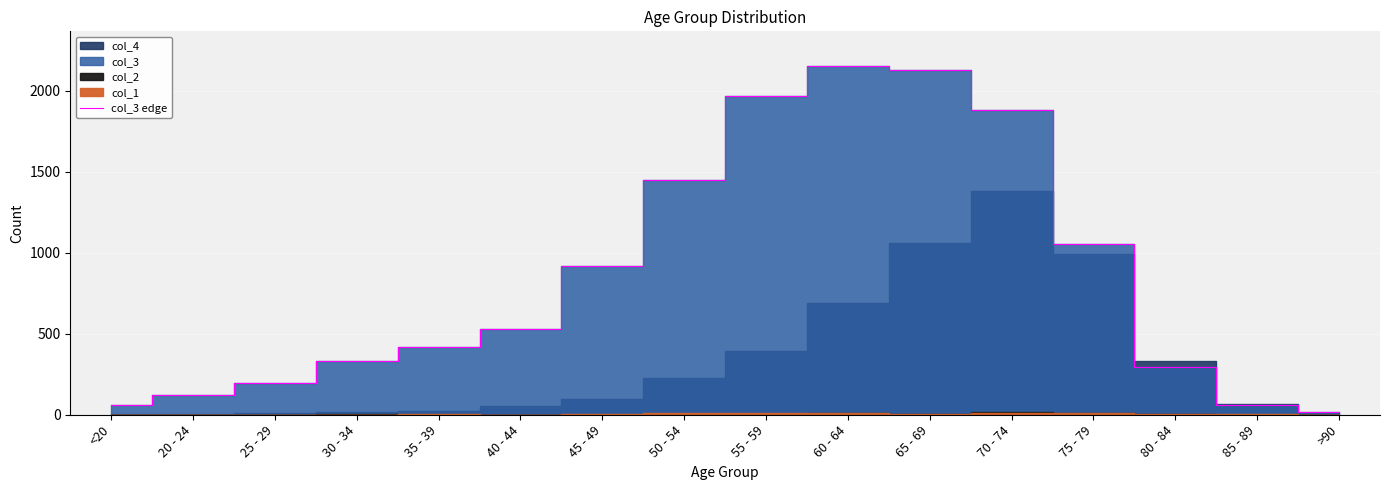

How many points are higher than both their immediate neighbors (excluding endpoints)?

1